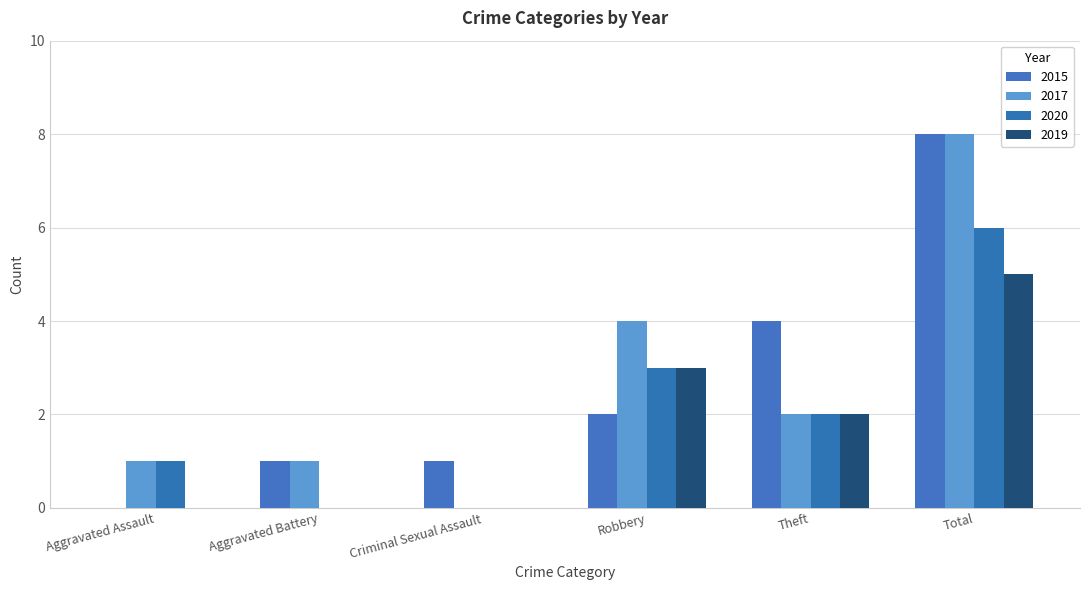

What is the maximum value shown in the chart?

8